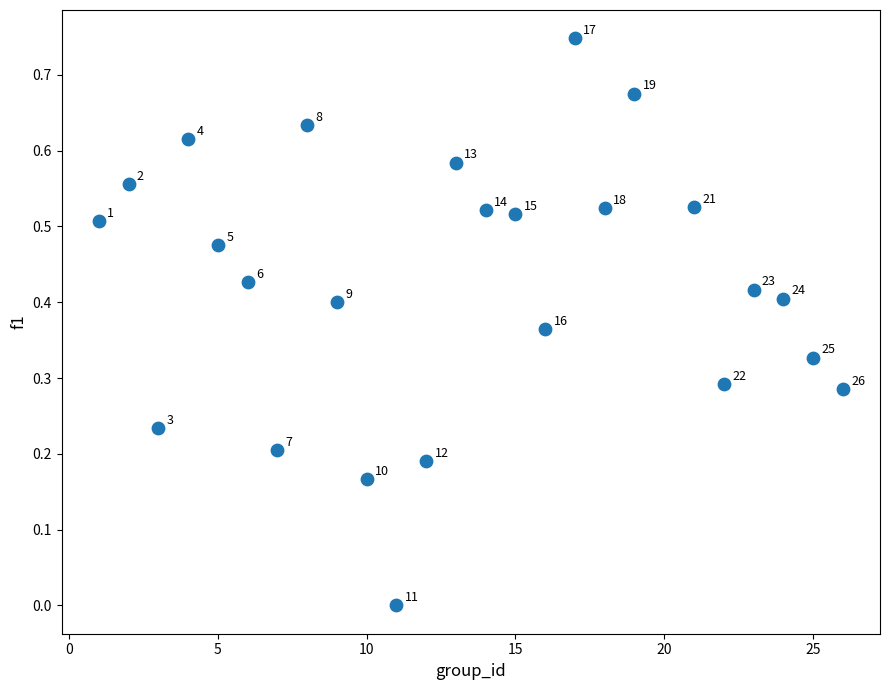

What is the range of X values (max minus min)?

25.0